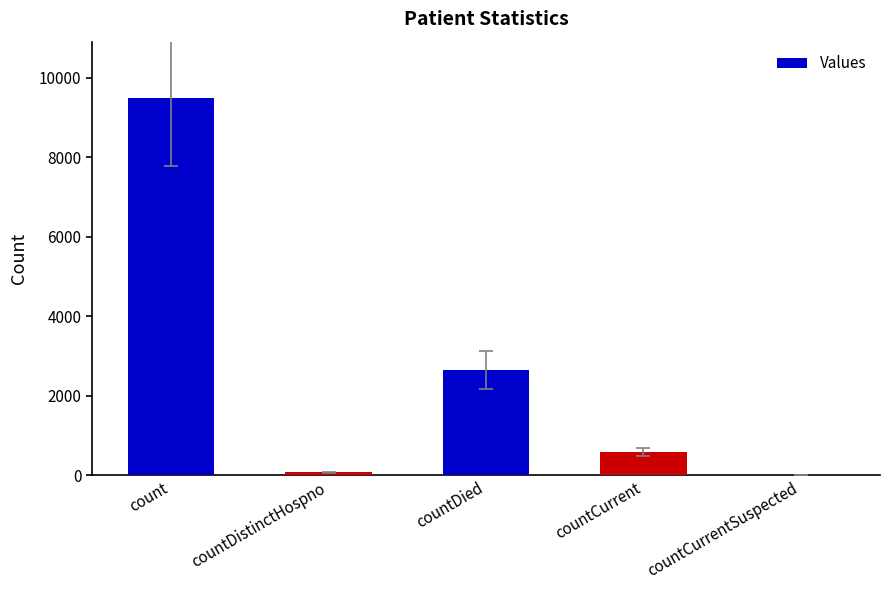

Are the bars grouped side by side (vs. stacked)?

No